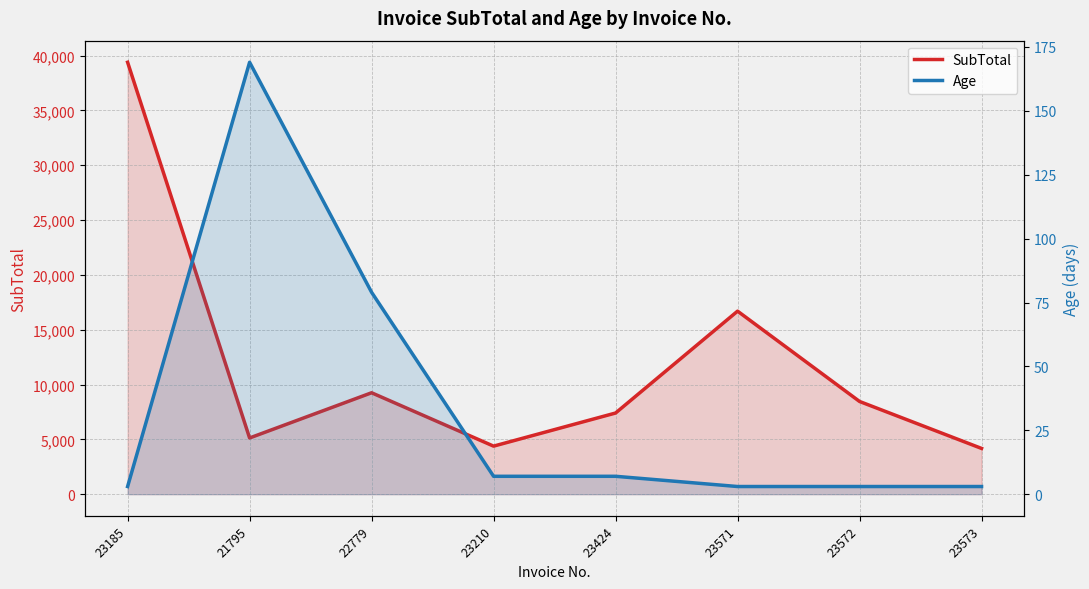

What is the sum of the Age values at 21795 and 23424?

176.0